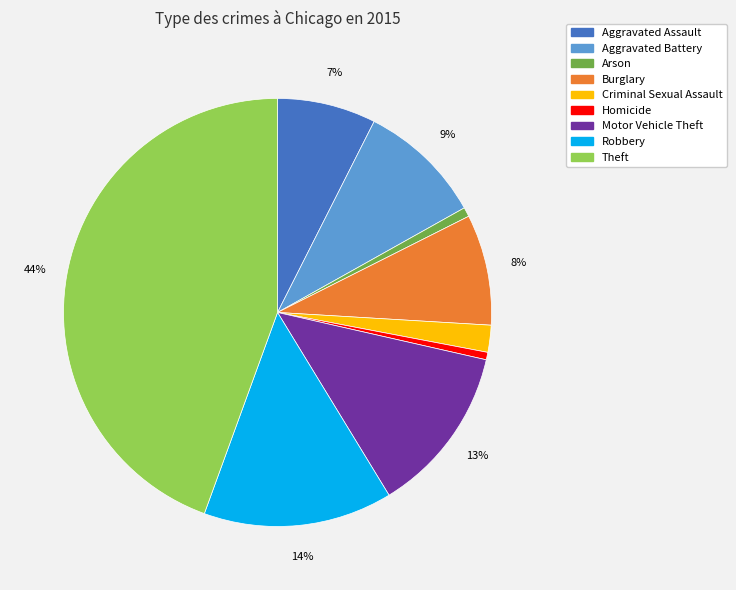

Does any single category account for the majority?

No